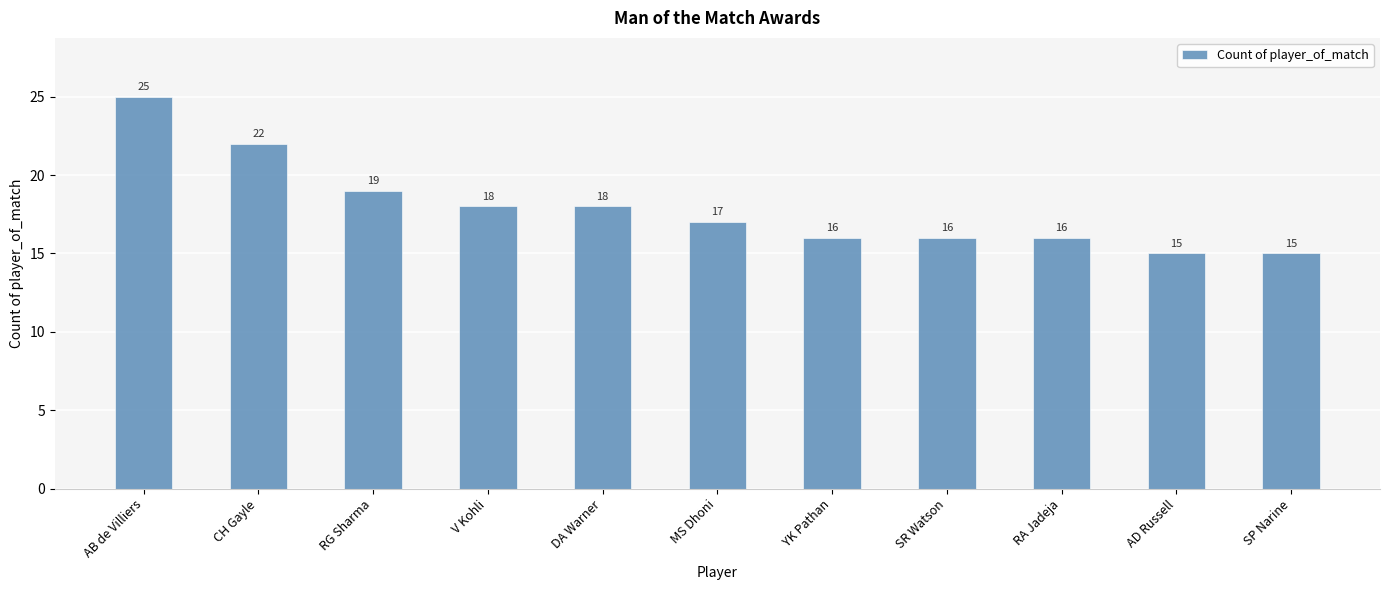

Reading left to right, extract all data points from this chart.

AB de Villiers=25	CH Gayle=22	RG Sharma=19	V Kohli=18	DA Warner=18	MS Dhoni=17	YK Pathan=16	SR Watson=16	RA Jadeja=16	AD Russell=15	SP Narine=15